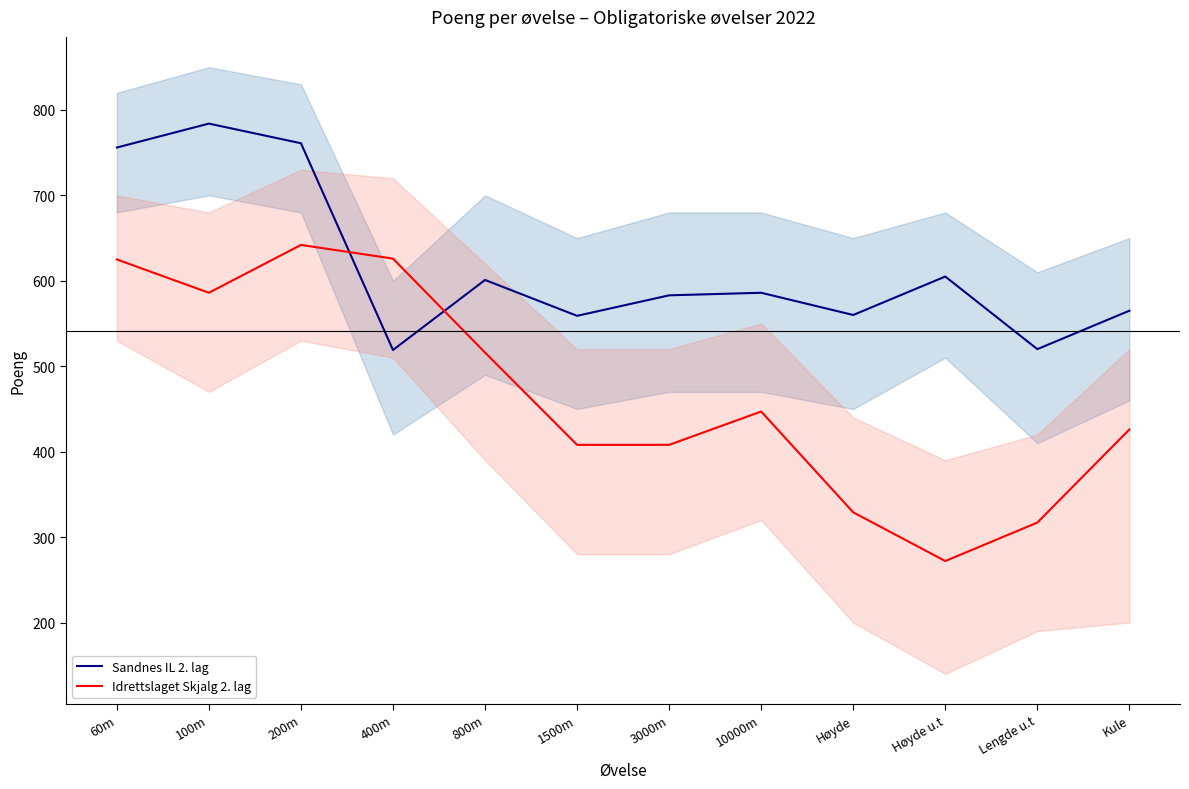

How many intersections are there between Idrettslaget Skjalg 2. lag and Sandnes IL 2. lag?

2